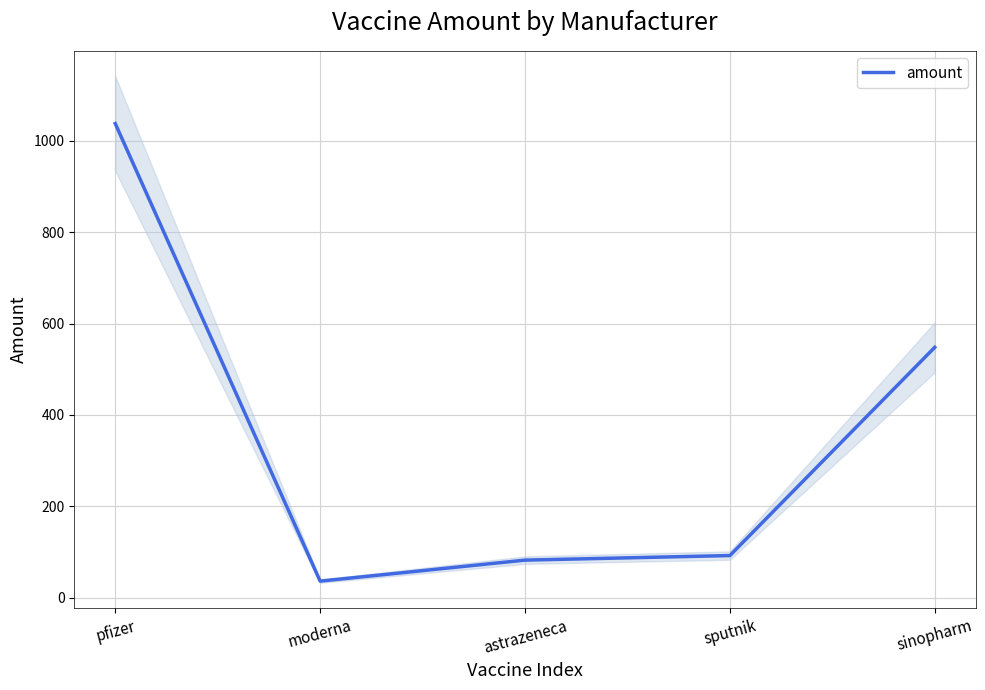

What is the greatest value displayed?

1038